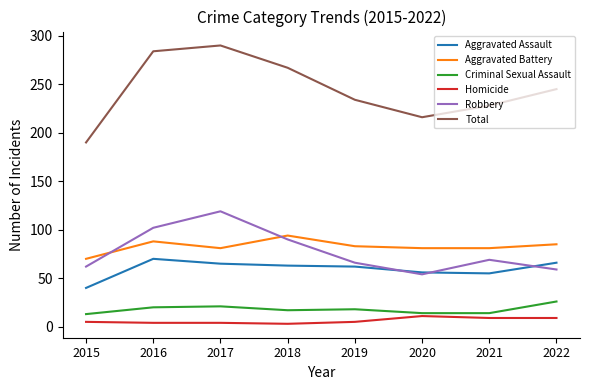

What is the greatest value displayed?

290